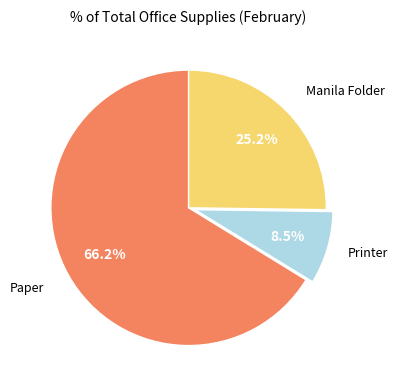

Rank the categories by value from lowest to highest.

Printer, Manila Folder, Paper